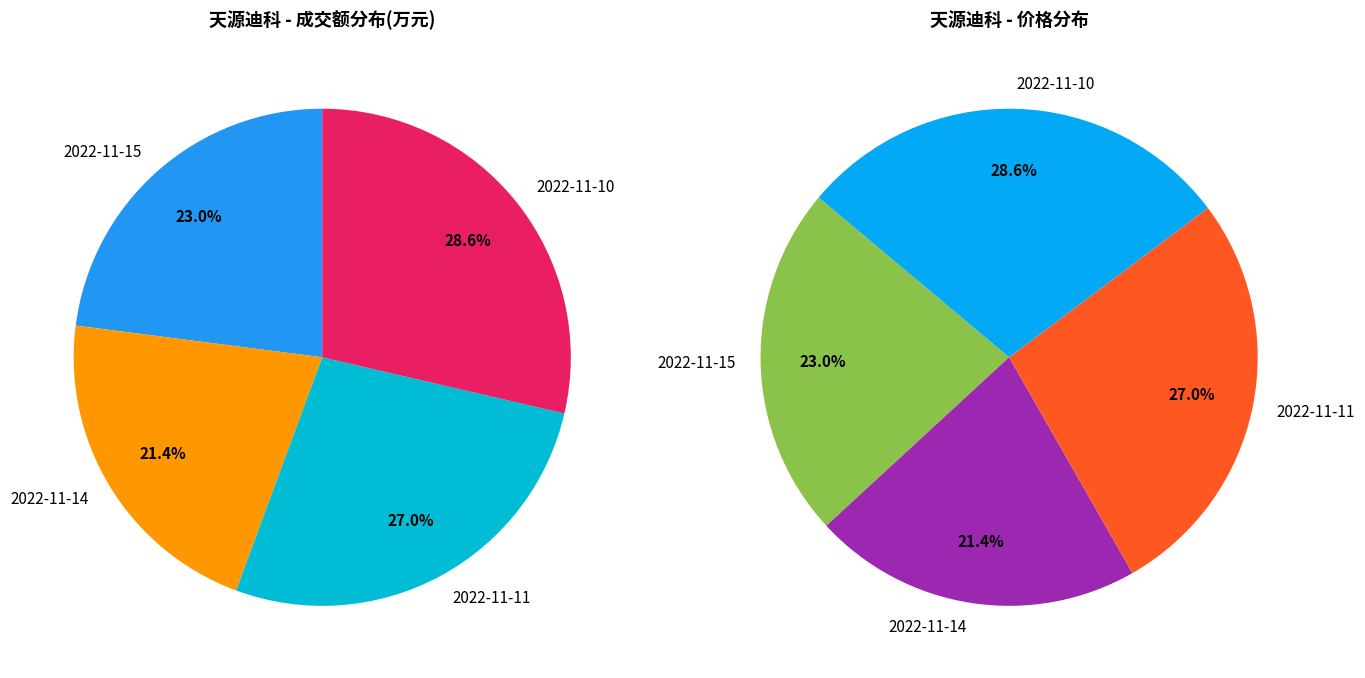

Does 2022-11-10 represent more than half of the total?

No